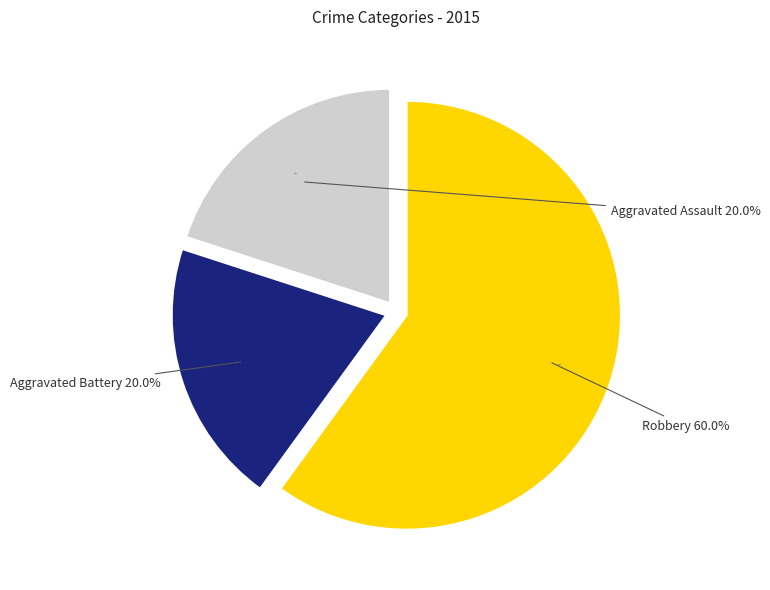

To the nearest percent, what portion does Aggravated Assault represent?

20%